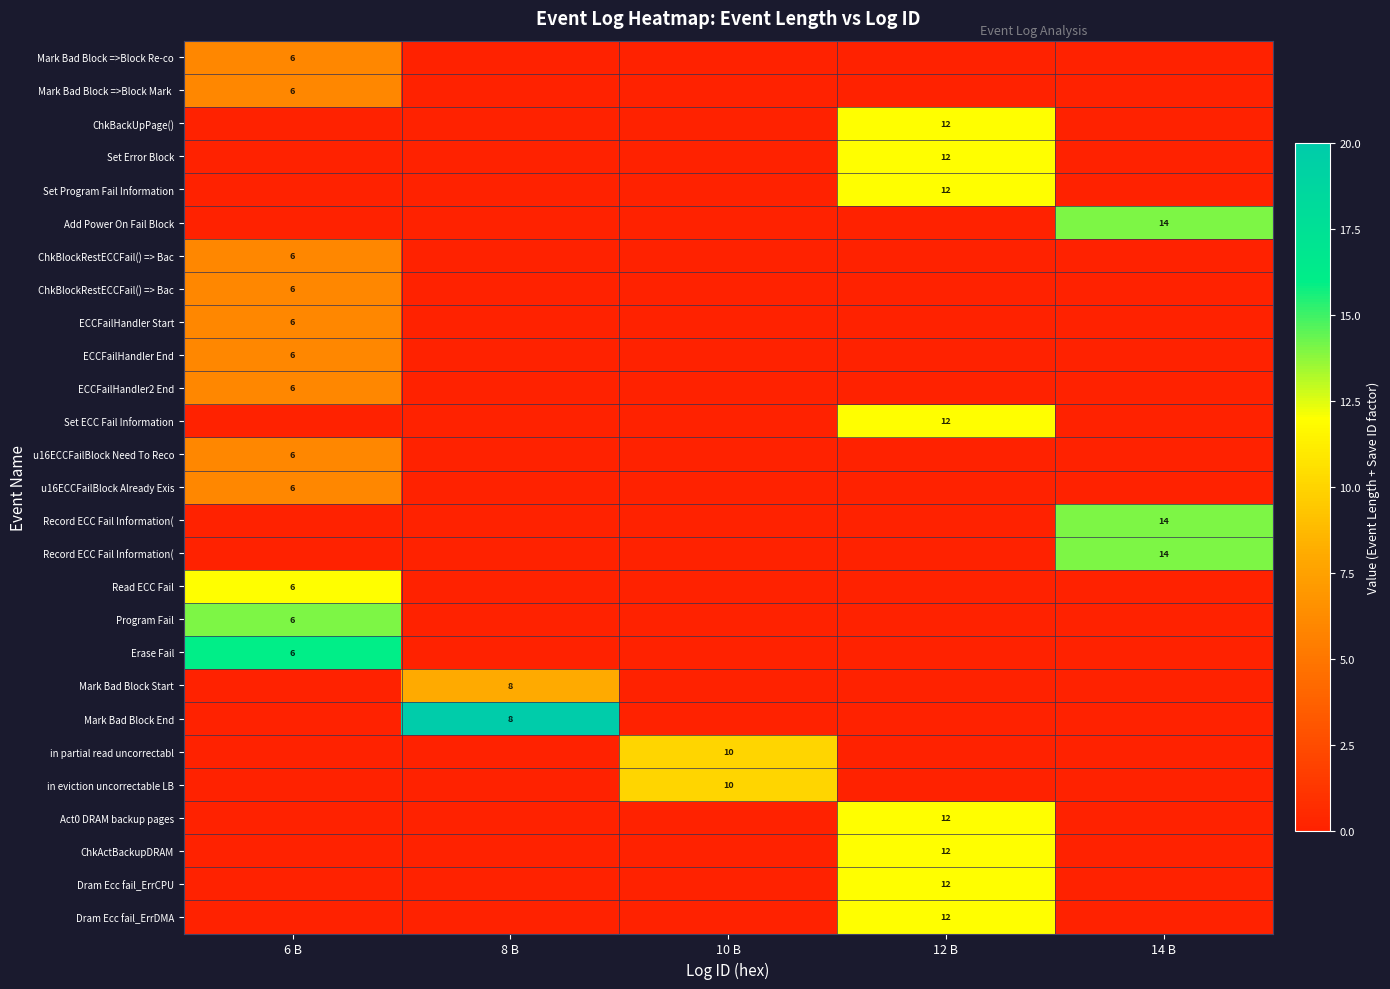

At how many categories does at least one series exceed 17?

1